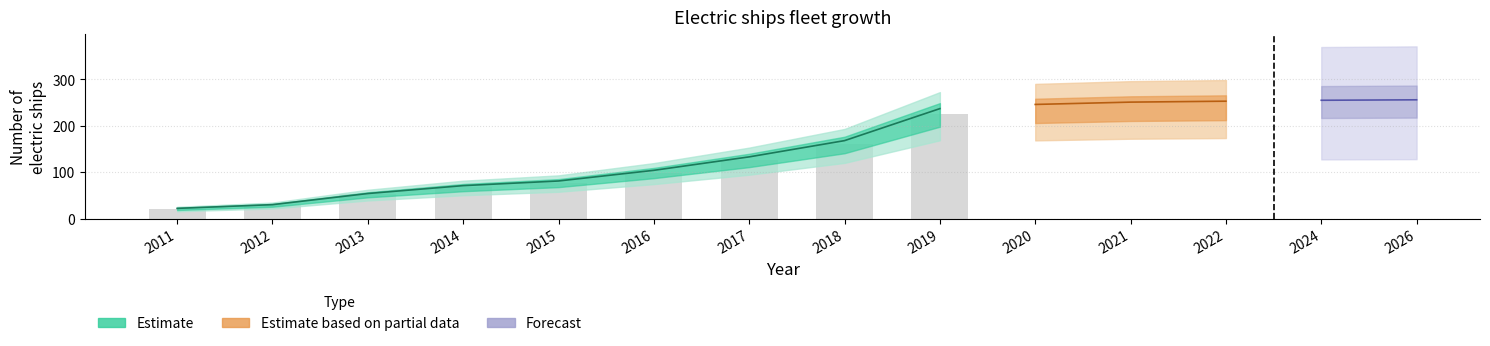

What is the difference between the second highest and minimum values in the total_op series?

233